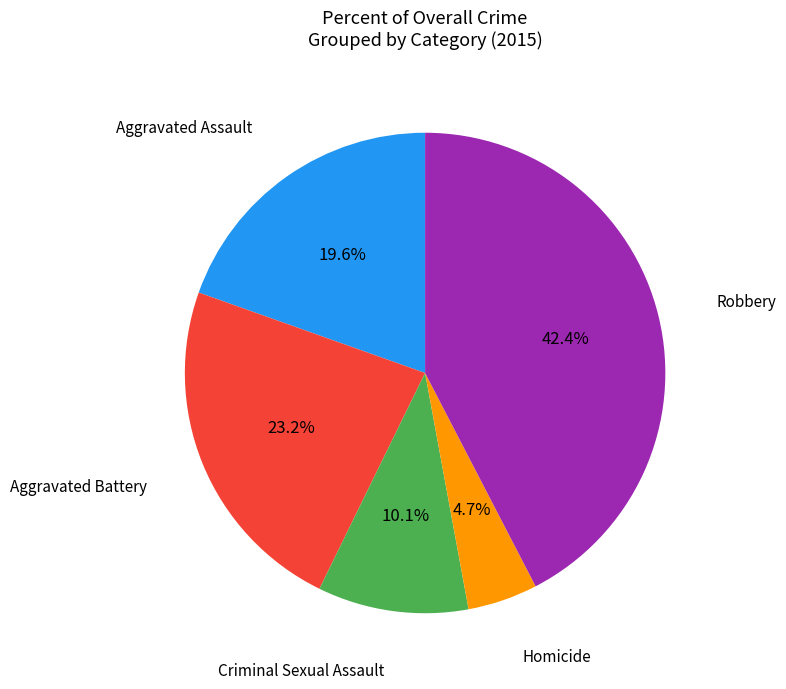

Count the number of slices in the pie.

5